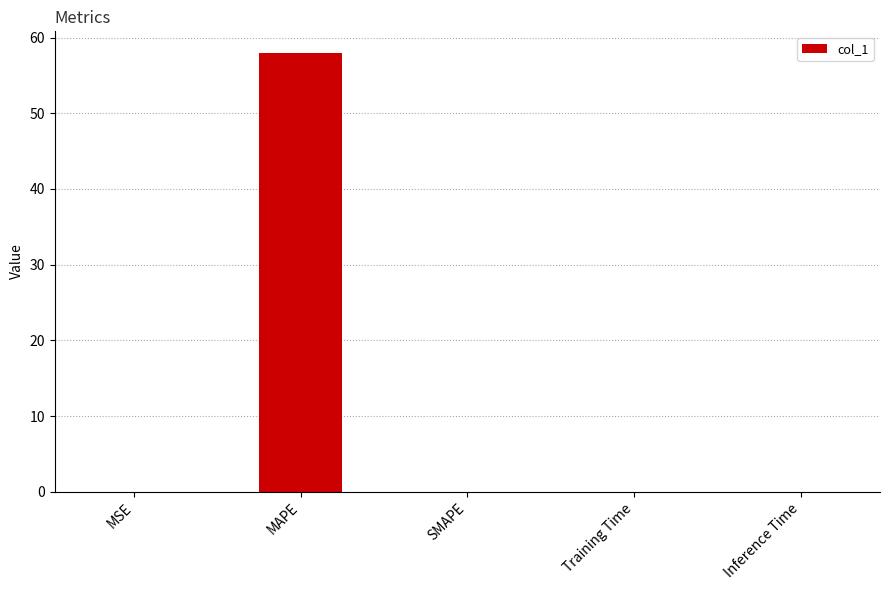

What is the sum of all values?

57.9